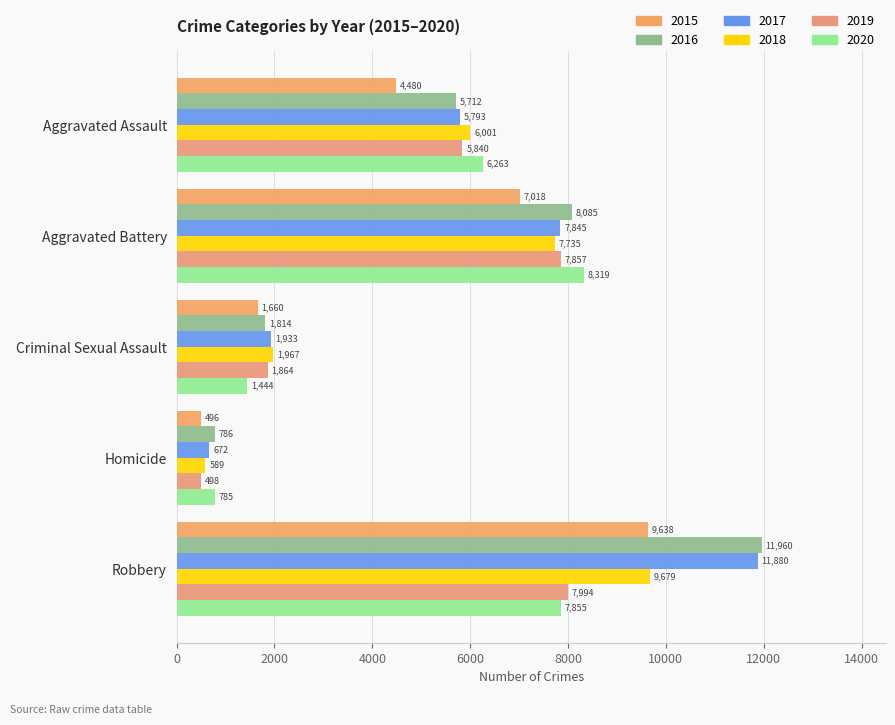

Reading left to right, list all the values displayed in this chart.

2015: 4480	7018	1660	496	9638
2016: 5712	8085	1814	786	11960
2017: 5793	7845	1933	672	11880
2018: 6001	7735	1967	589	9679
2019: 5840	7857	1864	498	7994
2020: 6263	8319	1444	785	7855